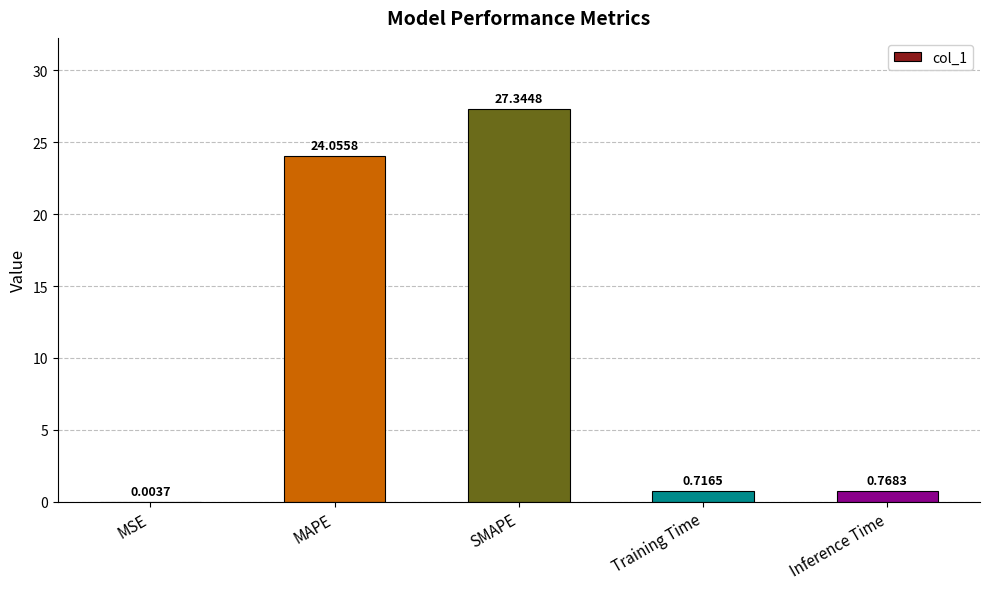

What is the sum of the values at Inference Time and Training Time?

1.5